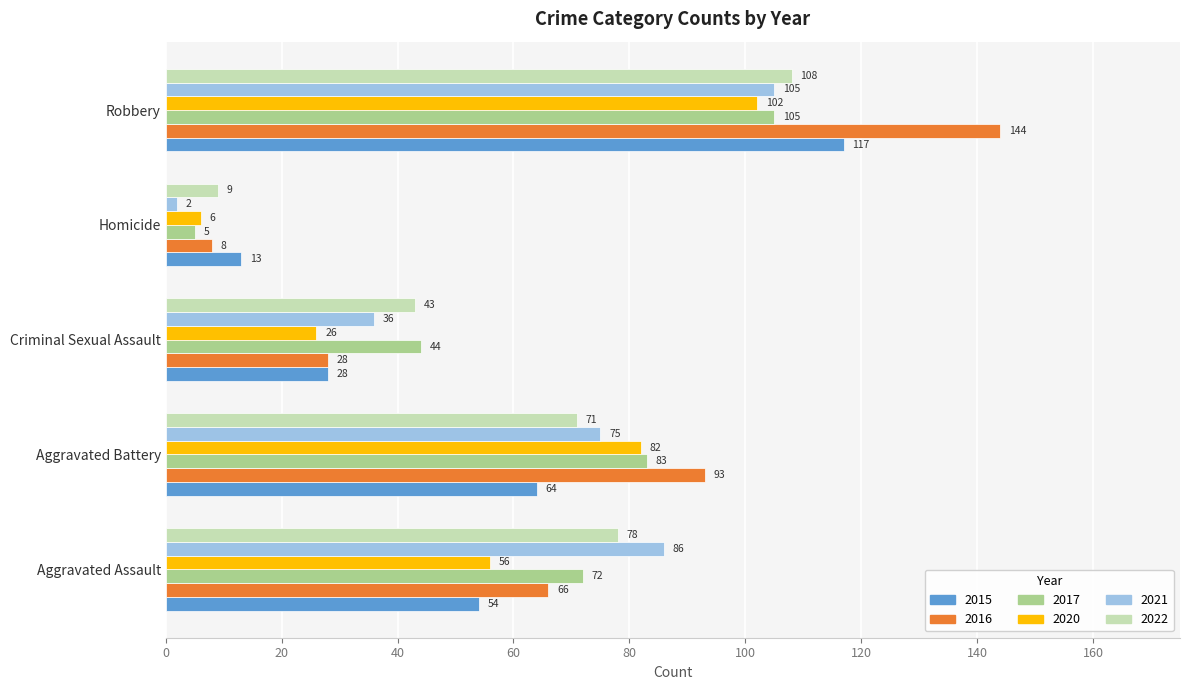

Which category has the lowest value in the 2017 series?

Homicide